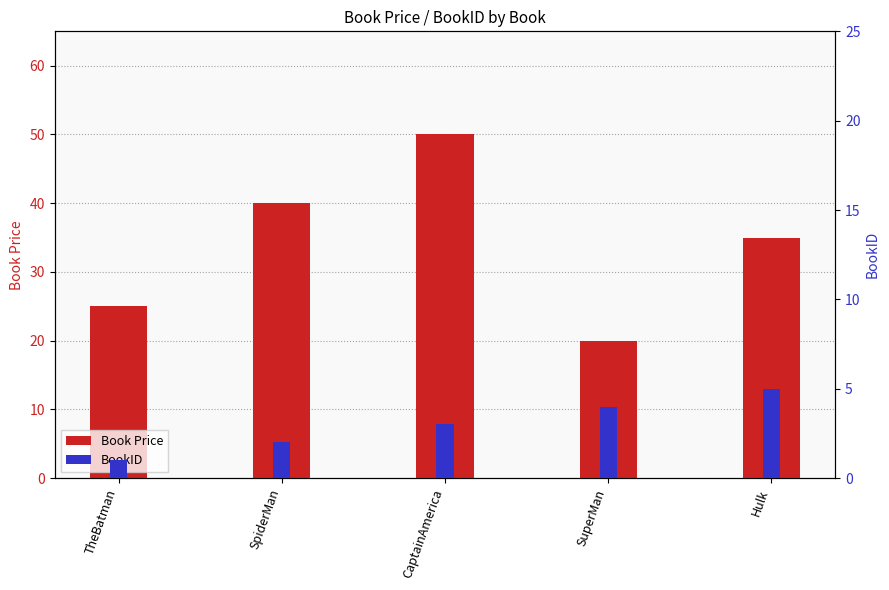

Is it true that Book Price equals 87 at CaptainAmerica?

False